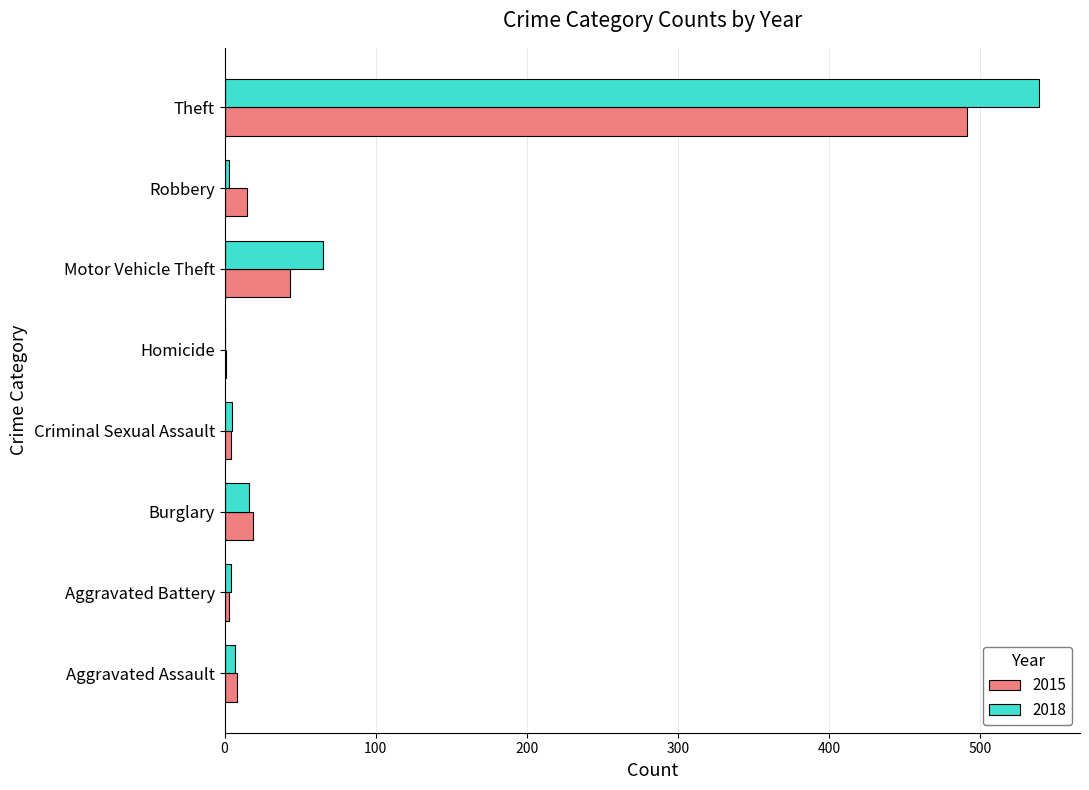

Where is 2018 nearest to the value 269?

Motor Vehicle Theft